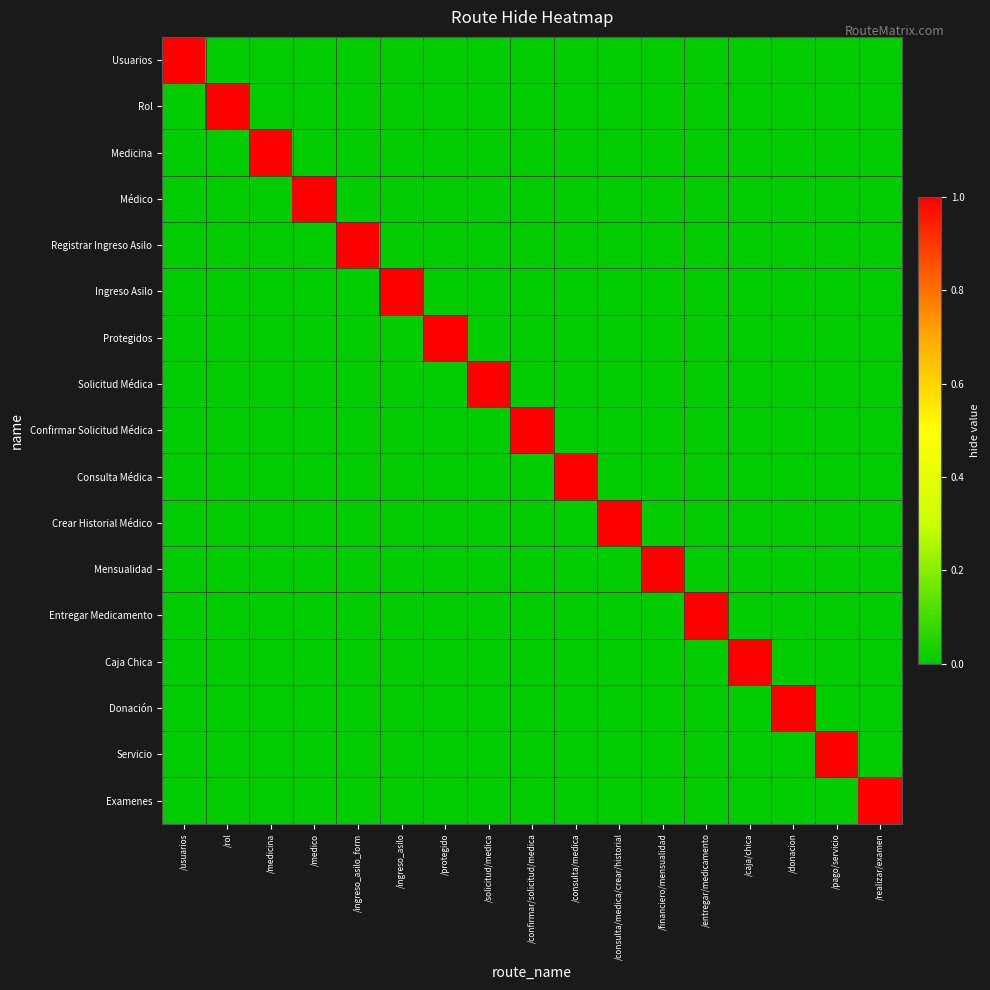

At which category is the sum across all series the highest?

/usuarios